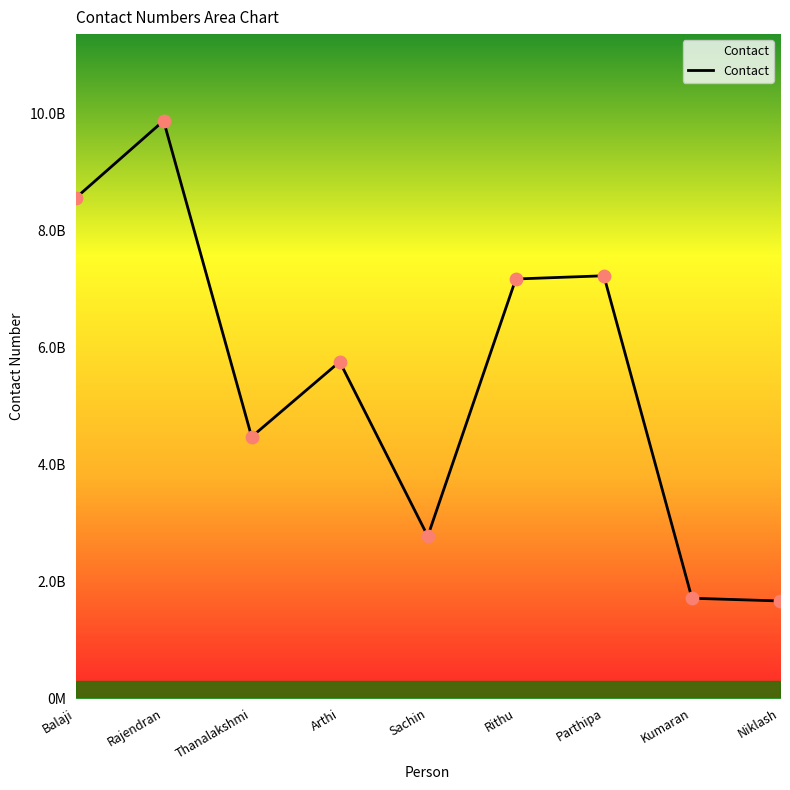

What is the ratio of the value at Sachin to the value at Rithu?

0.4